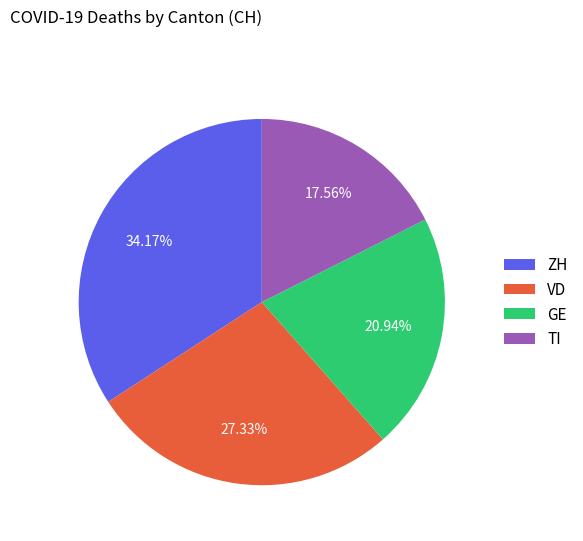

Do ZH and VD together represent more than half of the pie?

Yes